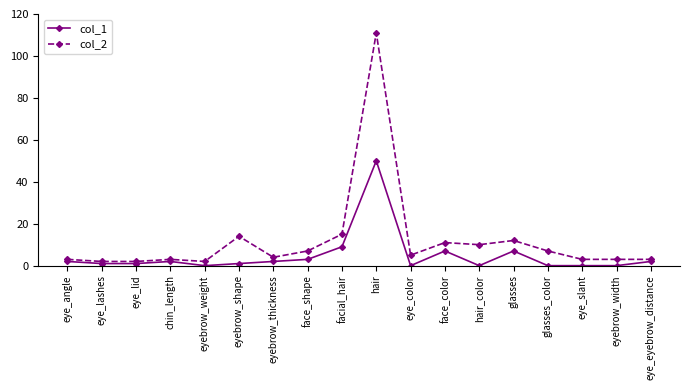

True or false: col_2 and col_1 cross at least once.

False